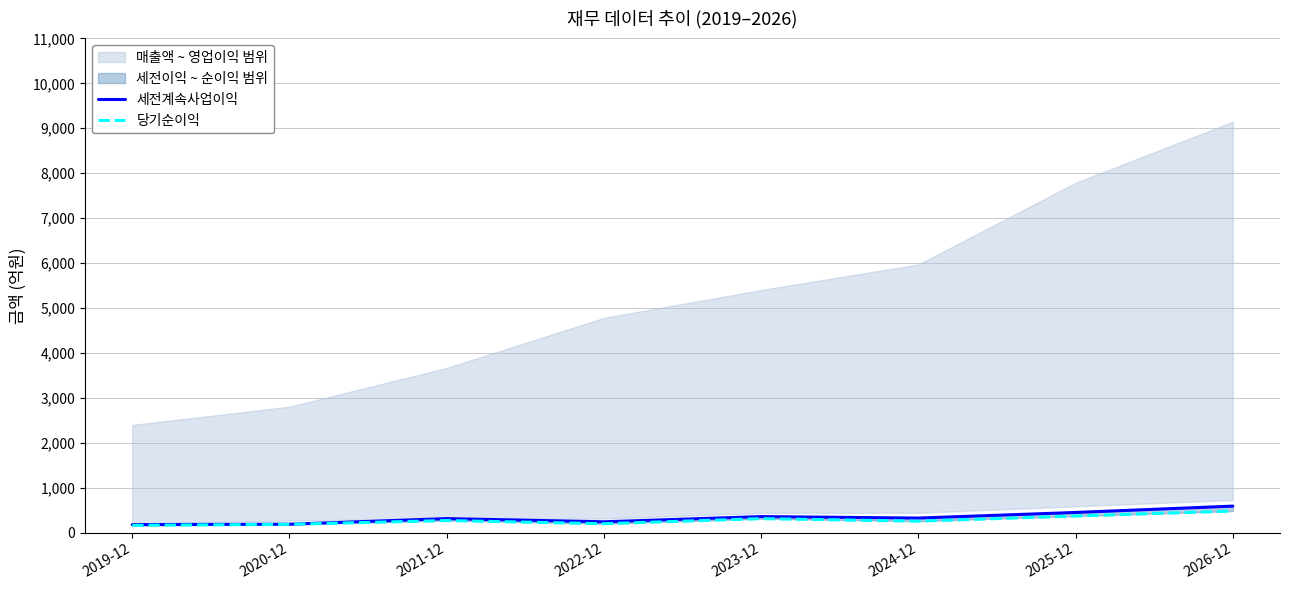

Is the value of 세전계속사업이익 at 2023-12 greater than the value of 당기순이익 at 2019-12?

Yes